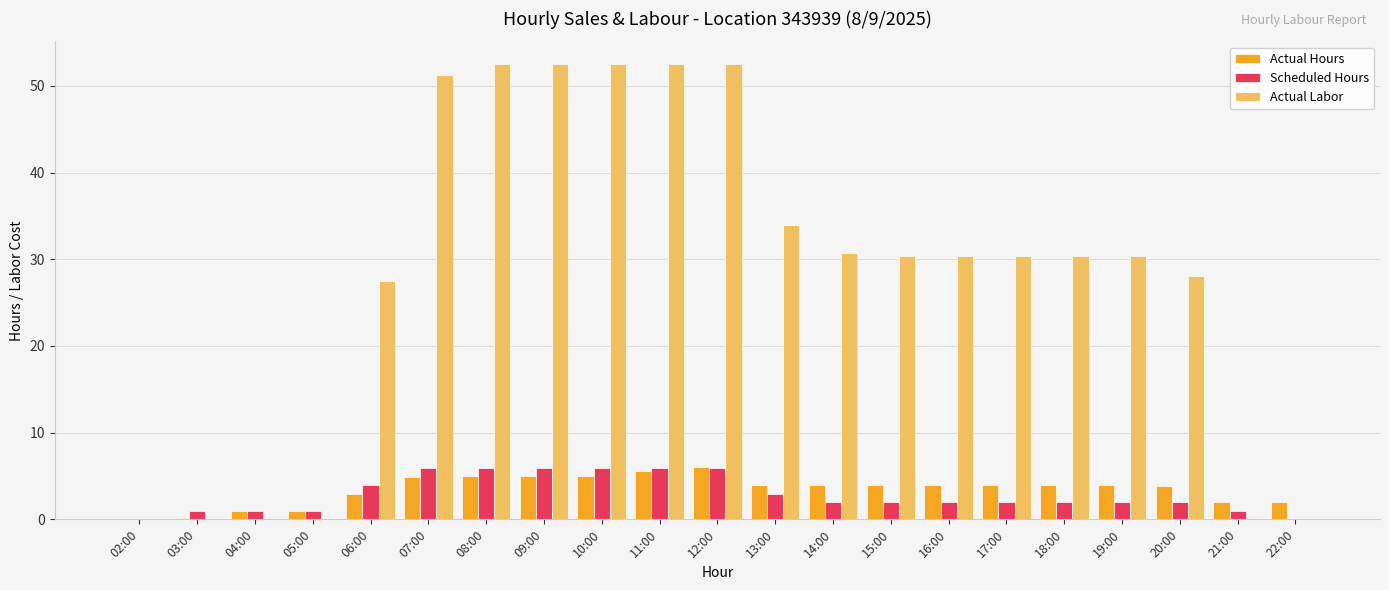

How many data points in Actual Labor are above 30?

13